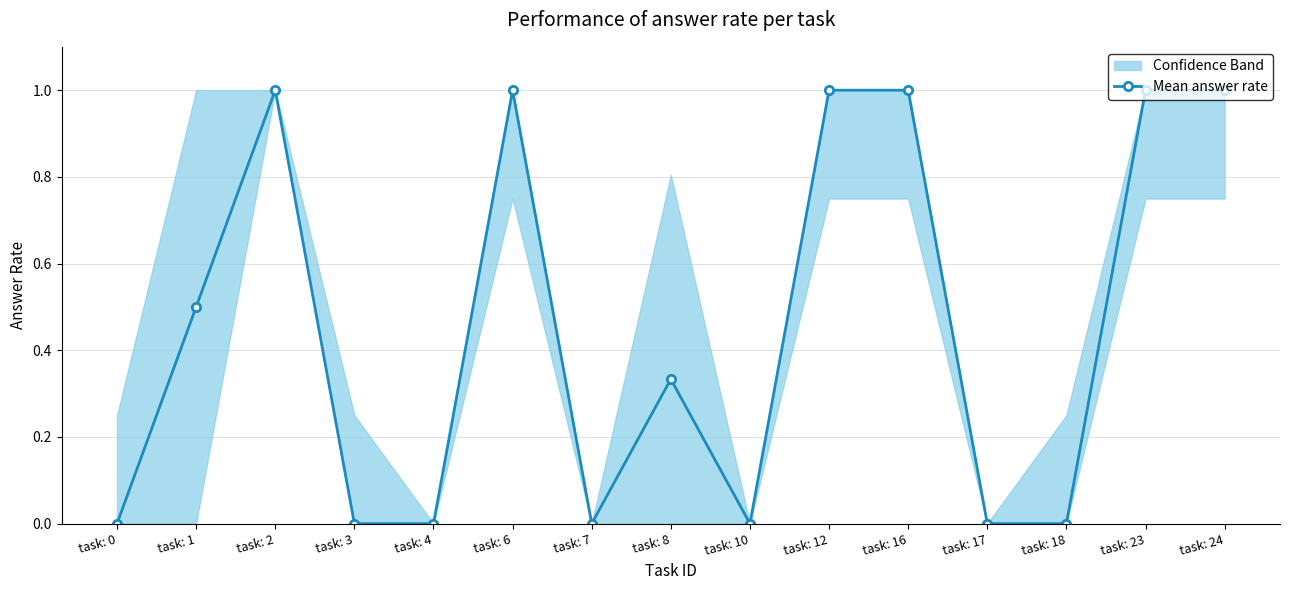

What is the value of the Mean answer rate point at the 3rd from the left?

1.0